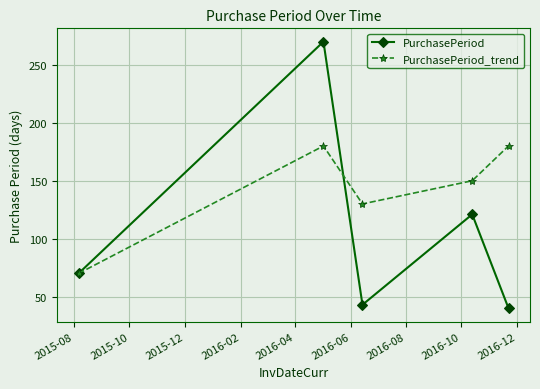

How many lines are shown in the chart?

2